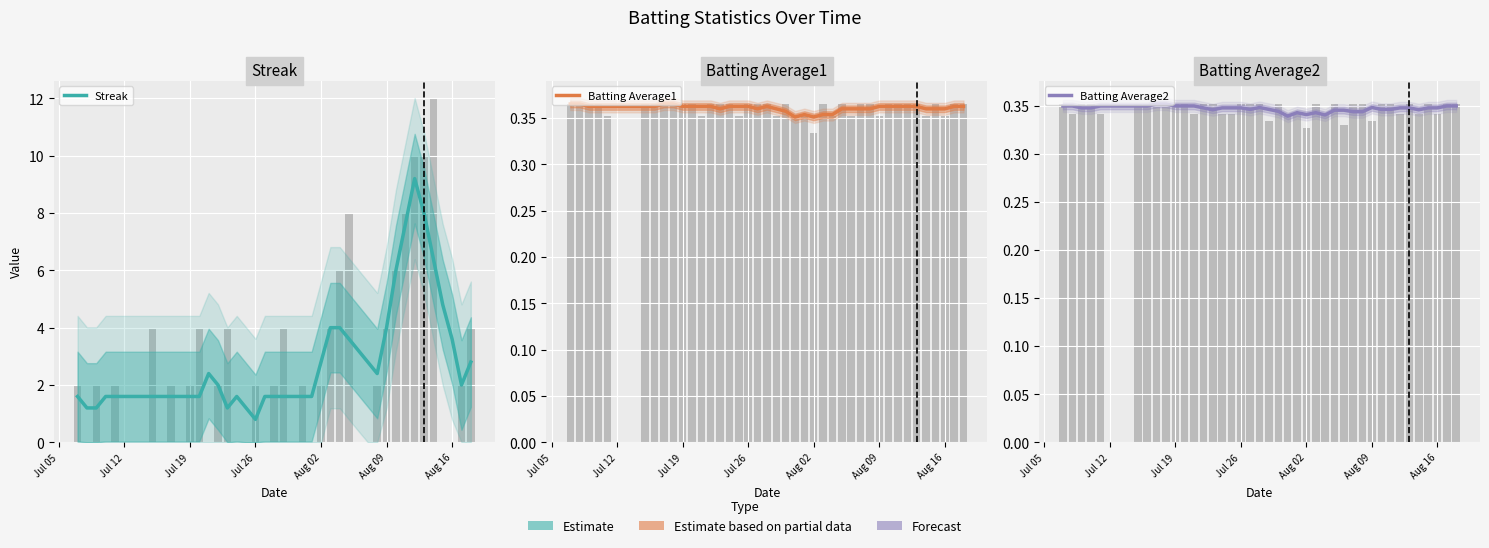

What is the average value of the Batting Average2 series?

0.3